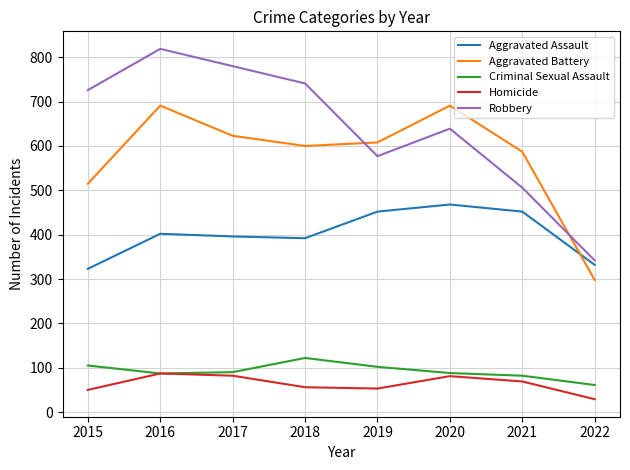

What is the greatest value displayed?

819